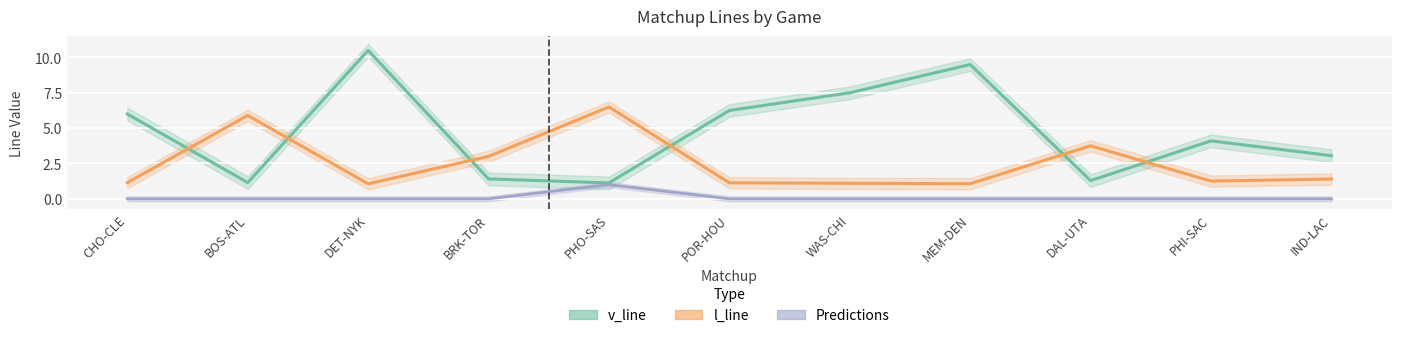

What is the value of the l_line point at the 8th from the left?

1.1